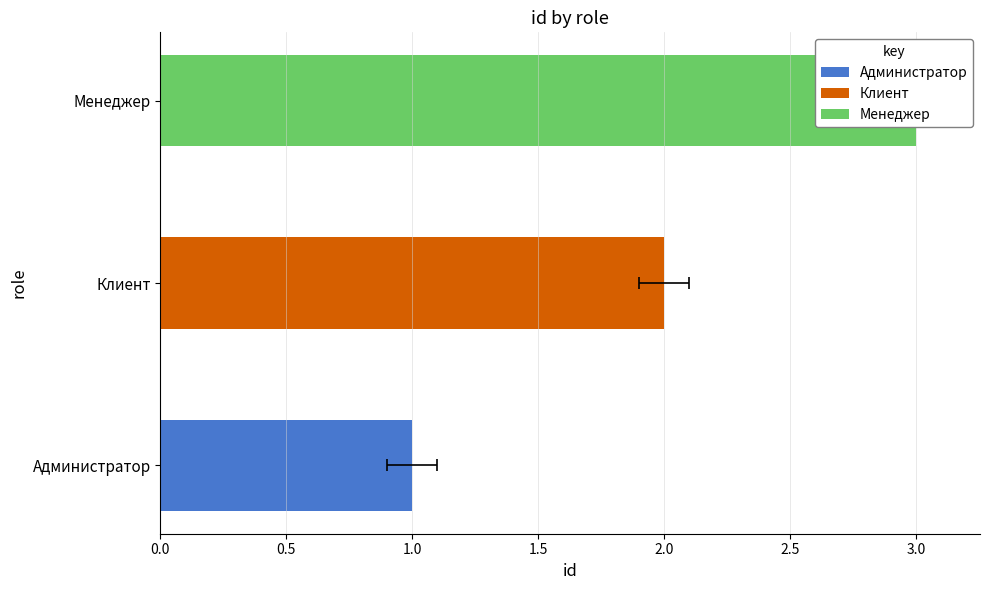

What is the difference between the values at Клиент and Менеджер?

1